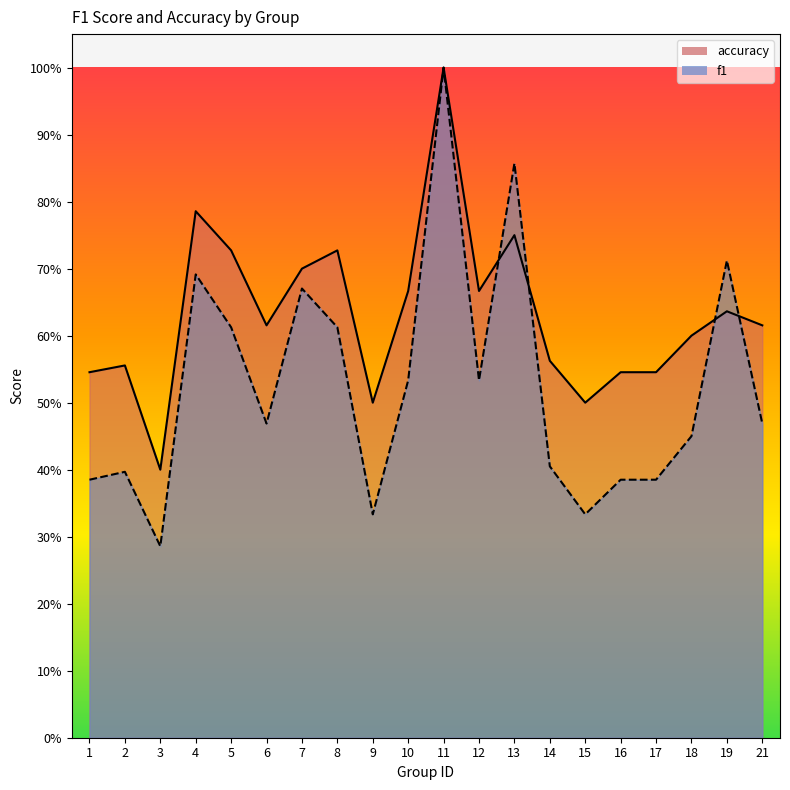

Reading right to left, what are all the values shown in this chart?

f1: 0.5	0.7	0.5	0.4	0.4	0.3	0.4	0.9	0.5	1.0	0.5	0.3	0.6	0.7	0.5	0.6	0.7	0.3	0.4	0.4
accuracy: 0.6	0.6	0.6	0.5	0.5	0.5	0.6	0.8	0.7	1.0	0.7	0.5	0.7	0.7	0.6	0.7	0.8	0.4	0.6	0.5